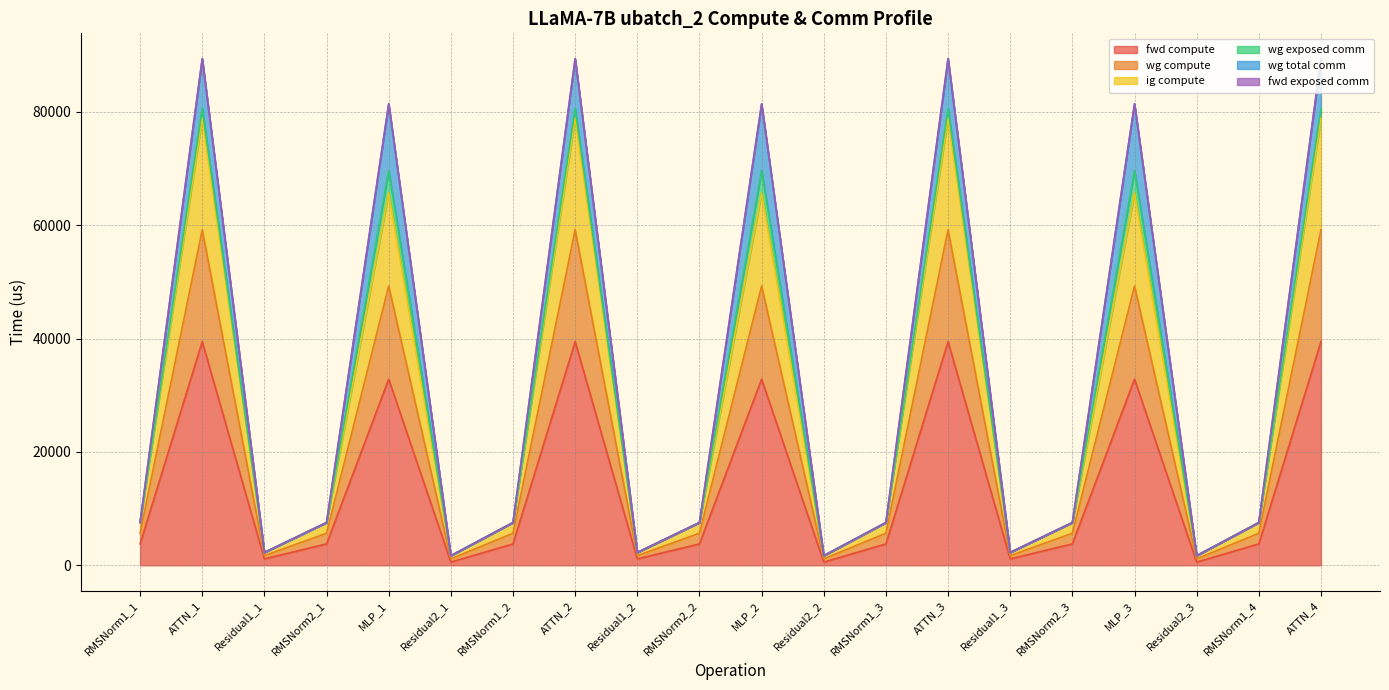

True or false: fwd compute has more than 2 points higher than both neighbors.

True